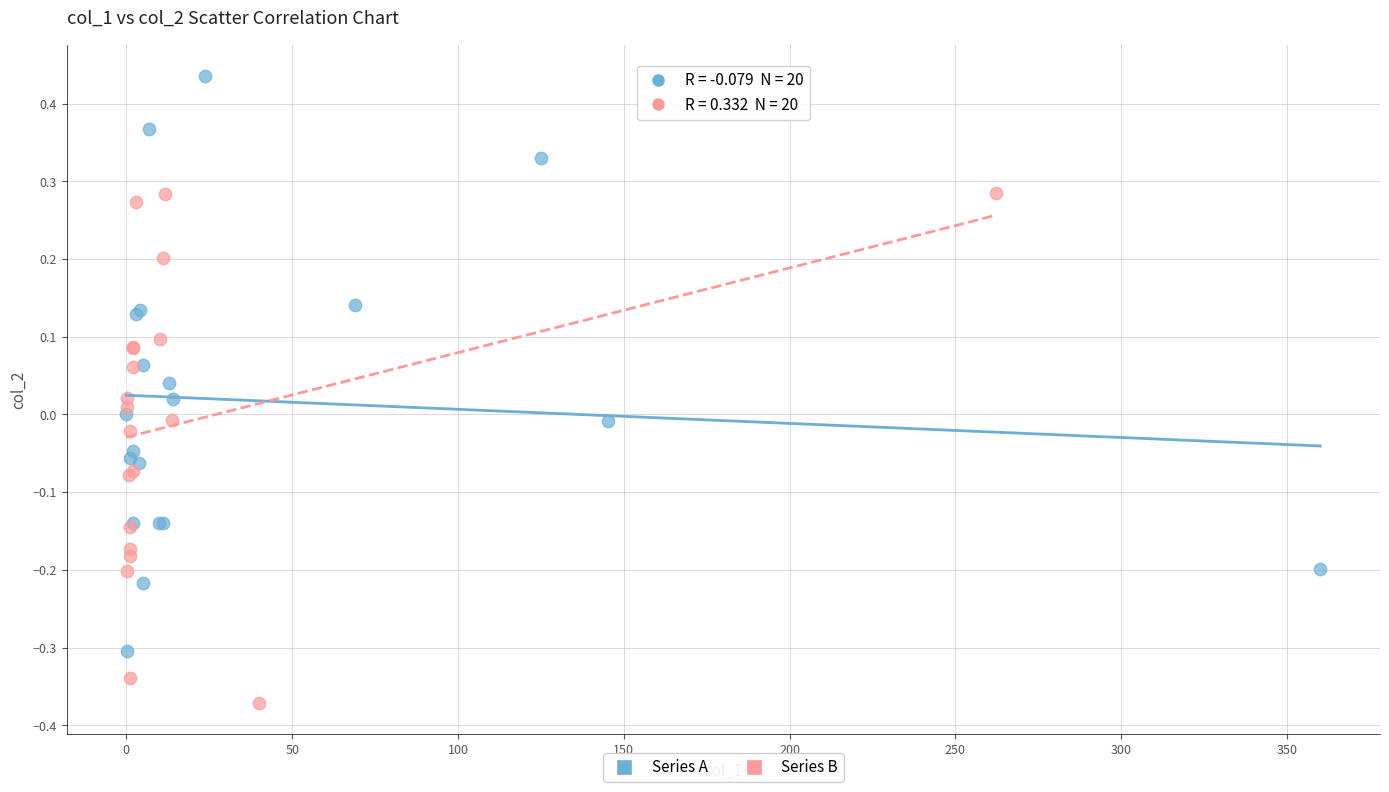

Which series reaches the maximum Y coordinate?

Series A